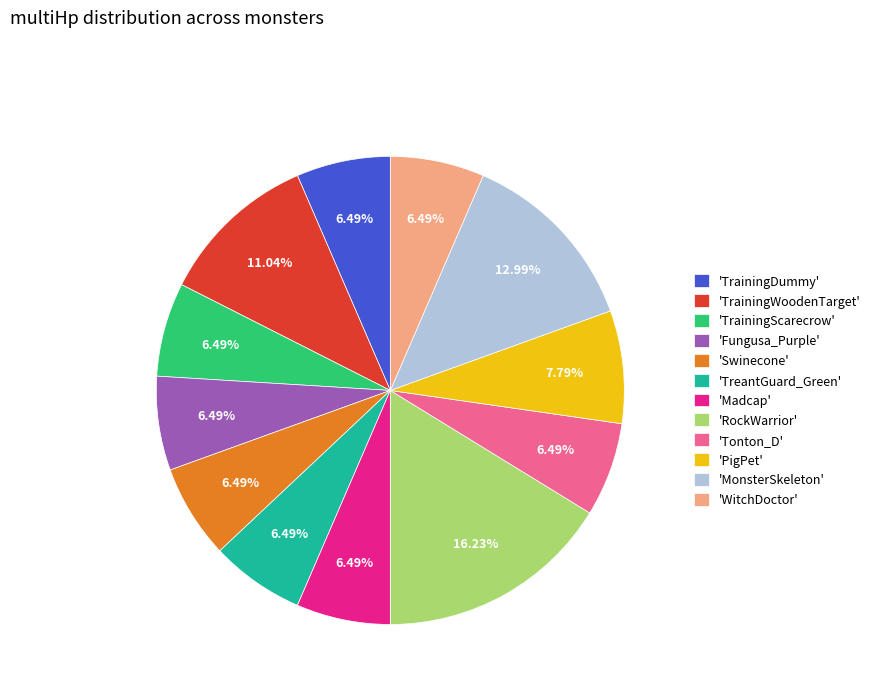

Which slice is the largest?

'RockWarrior'